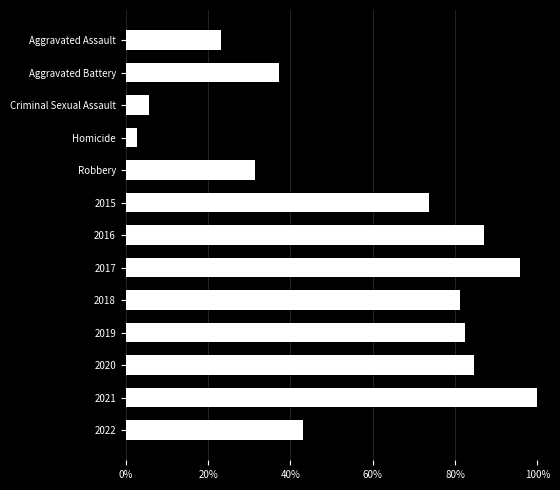

Are the bars horizontal?

Yes